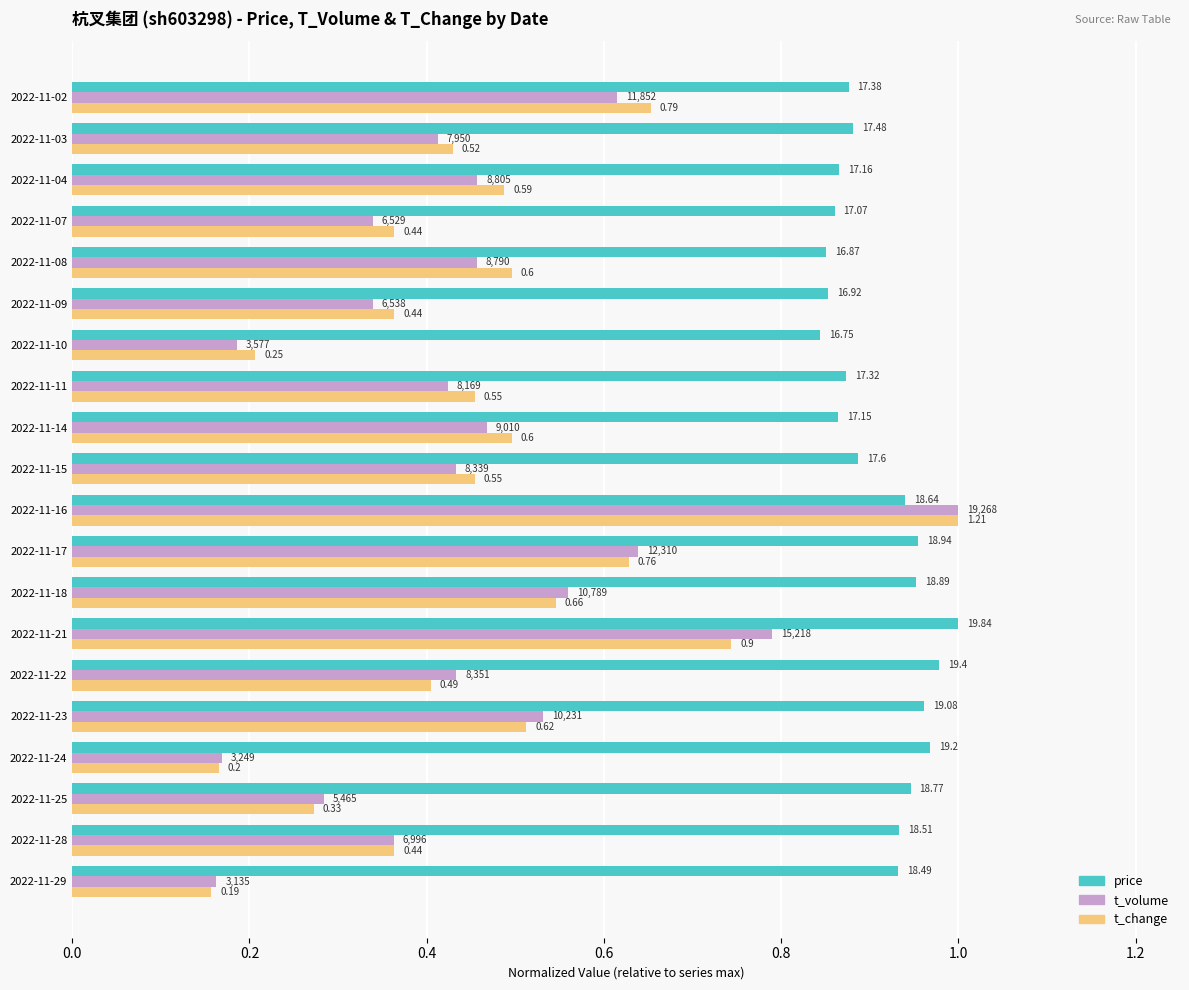

What are all the series names shown in the legend?

price, t_volume, t_change